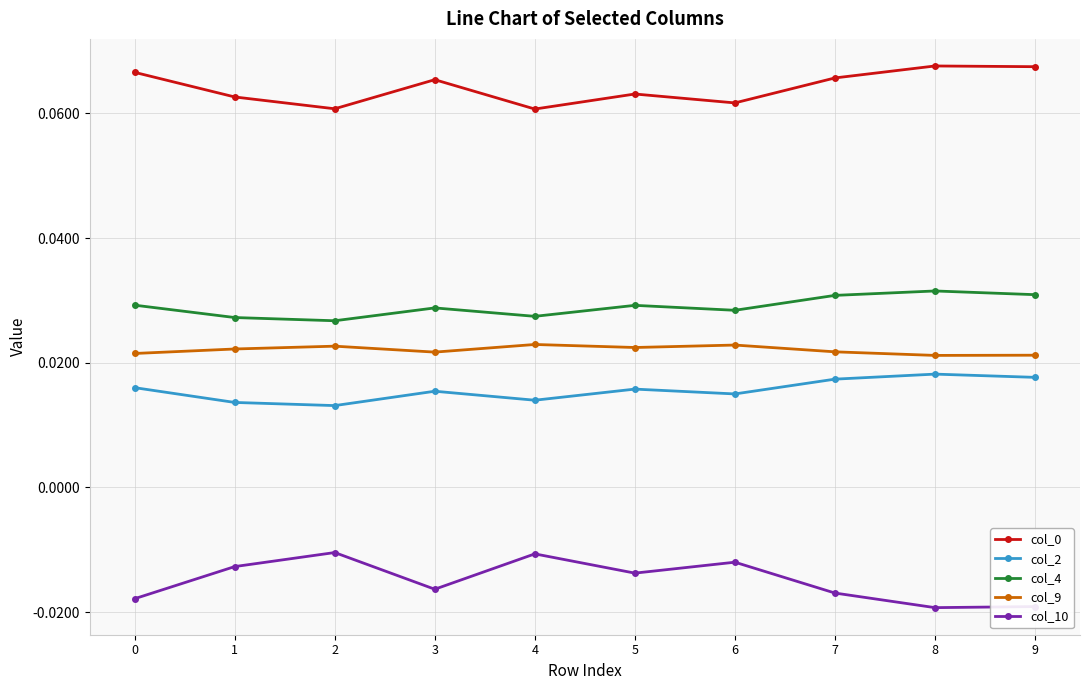

True or false: col_4 and col_2 intersect in this chart.

False